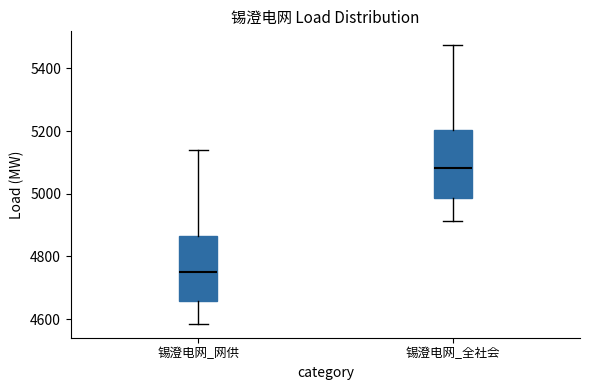

Which box has the highest median line?

锡澄电网_全社会